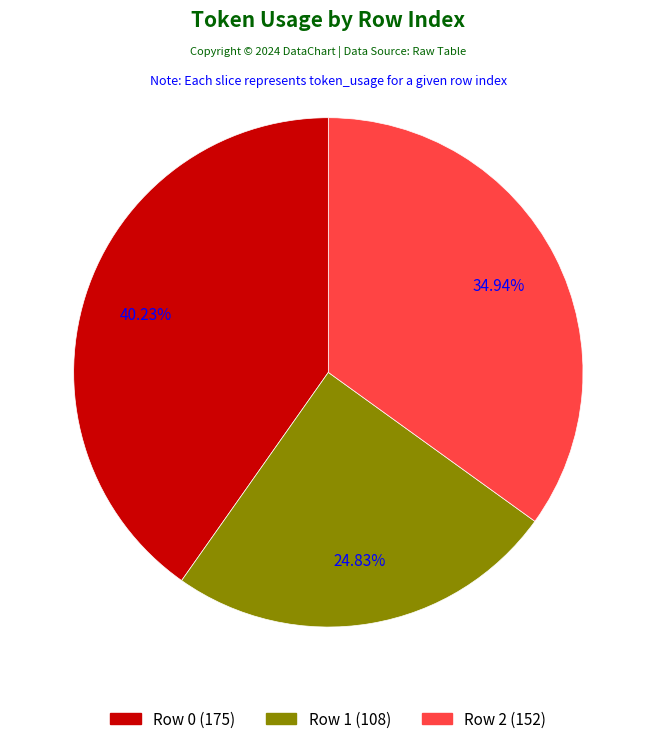

How many segments does this pie chart have?

3